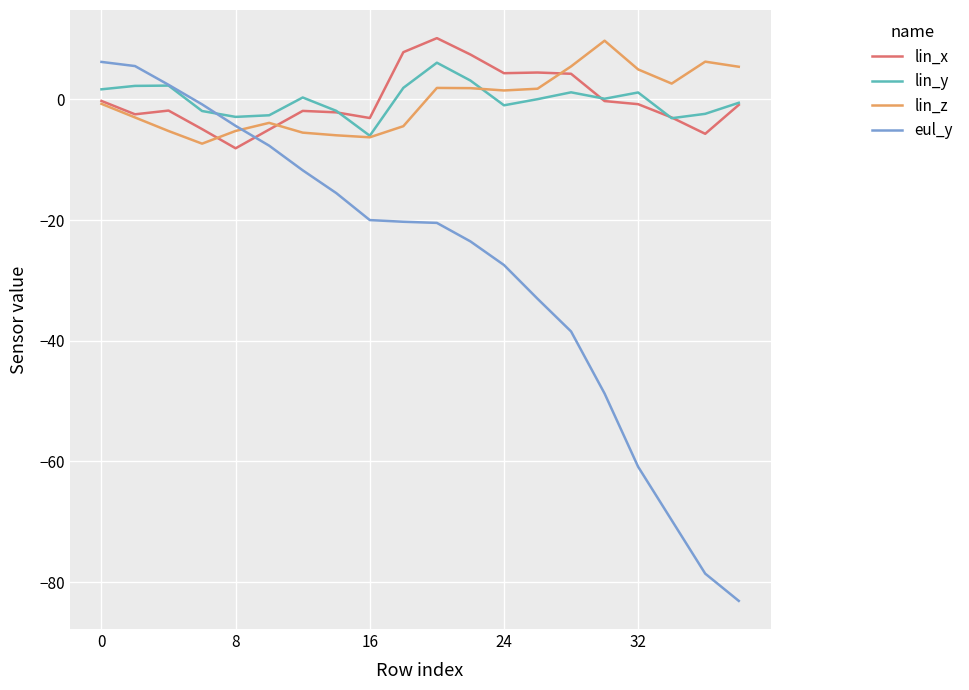

Which series has the widest spread of values?

eul_y